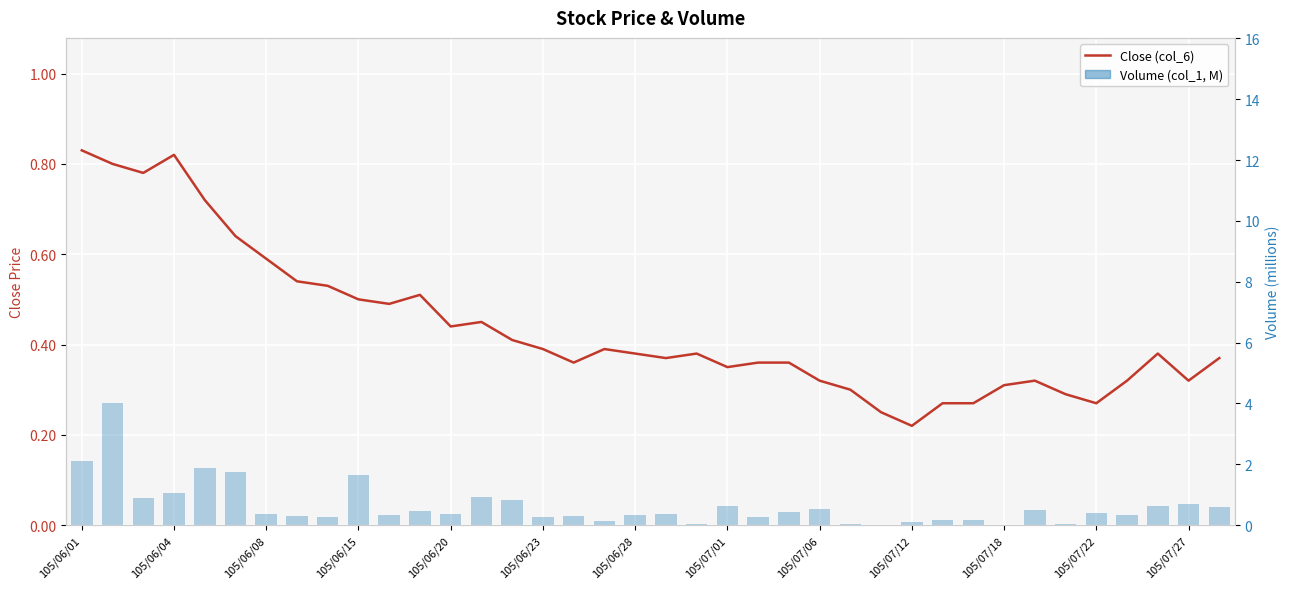

At how many categories does at least one series exceed 0?

38